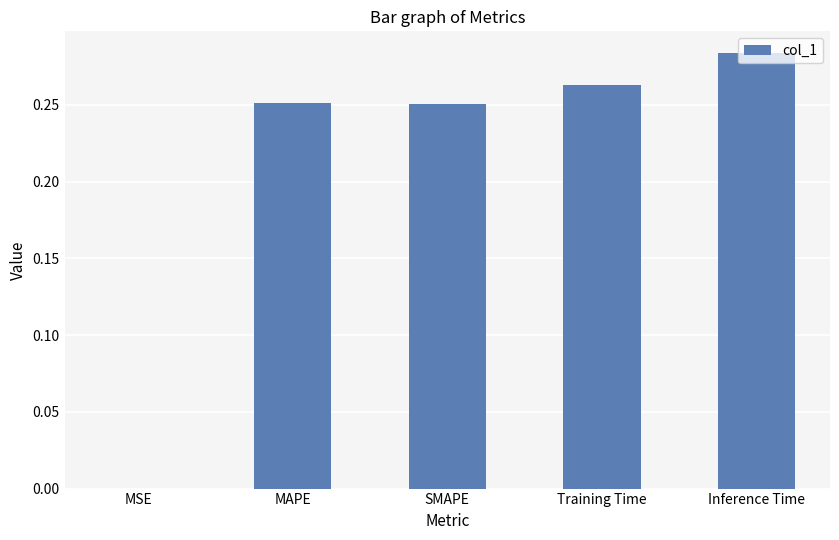

Which label corresponds to the largest value in the chart?

Inference Time